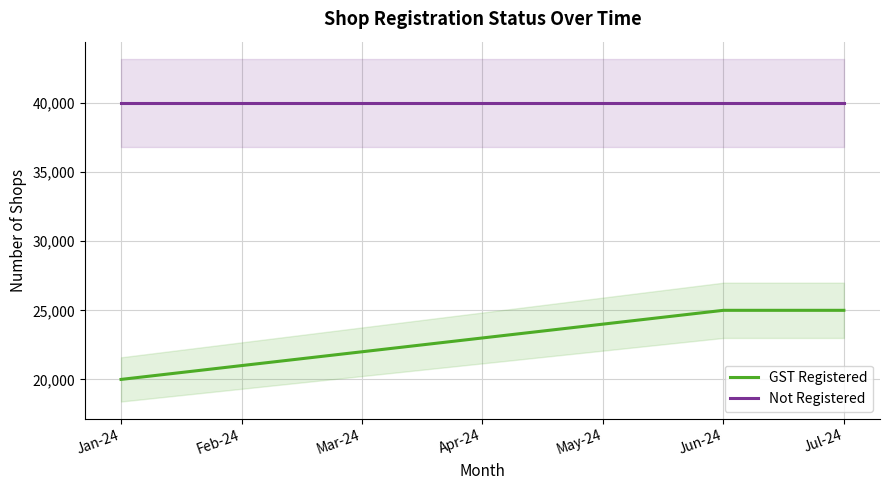

At Feb-24, list the series in order from smallest to largest.

GST Registered, Not Registered